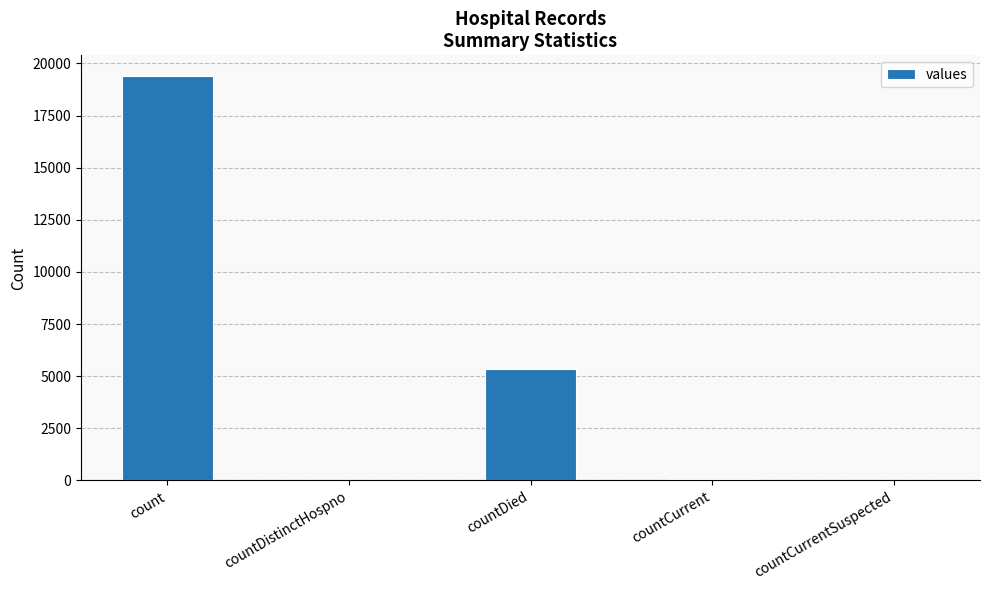

What is the sum of all values?

24875